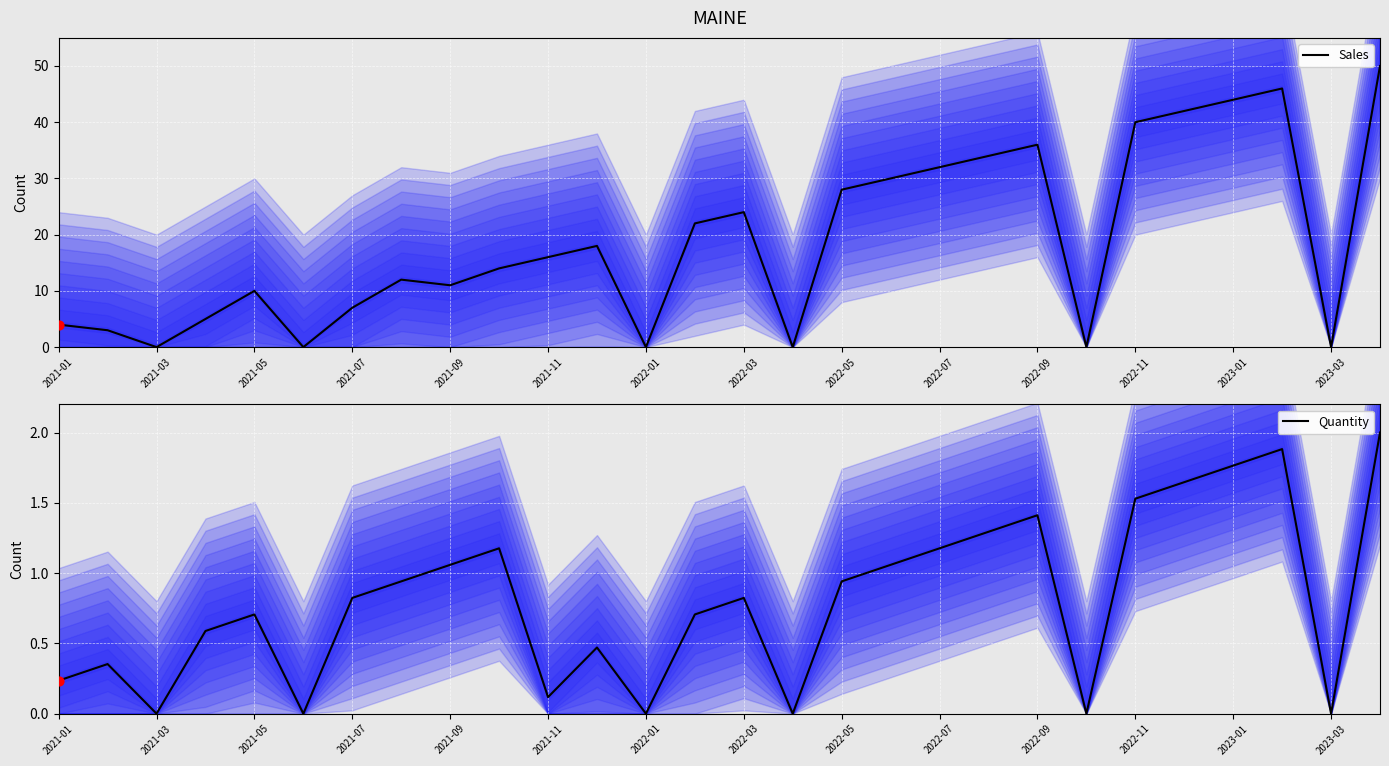

Which series reaches the minimum Y coordinate?

Sales